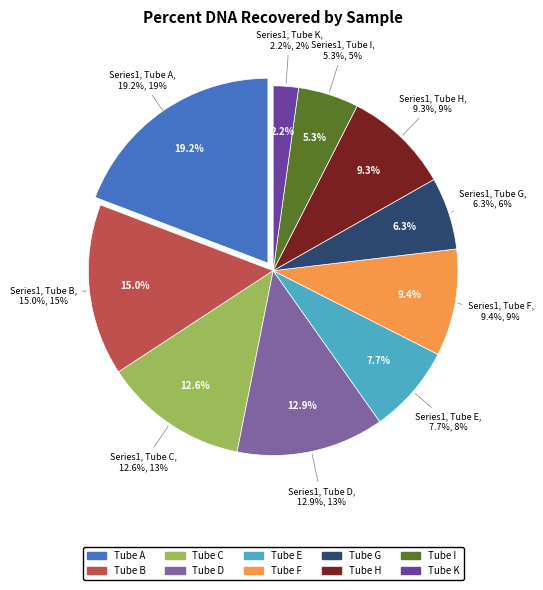

Is 1535 the majority of the pie?

No